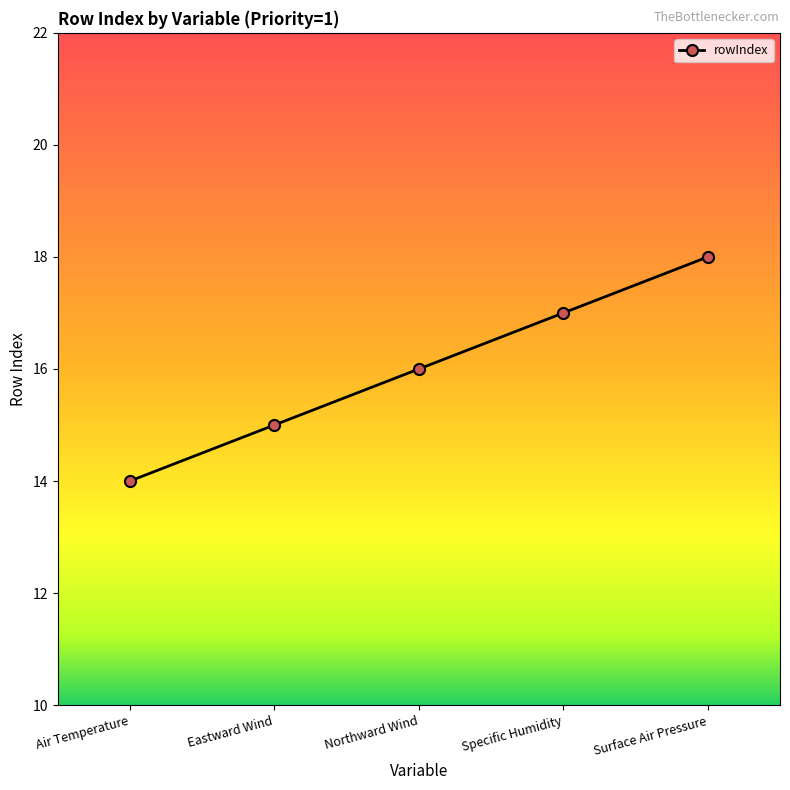

Which has a higher value, Eastward Wind or Northward Wind?

Northward Wind